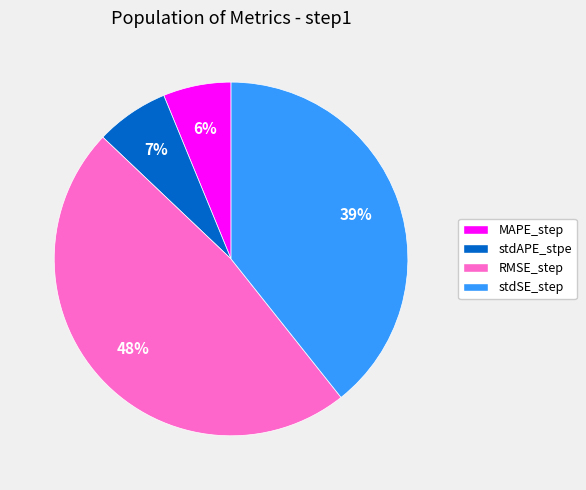

Count the number of slices in the pie.

4